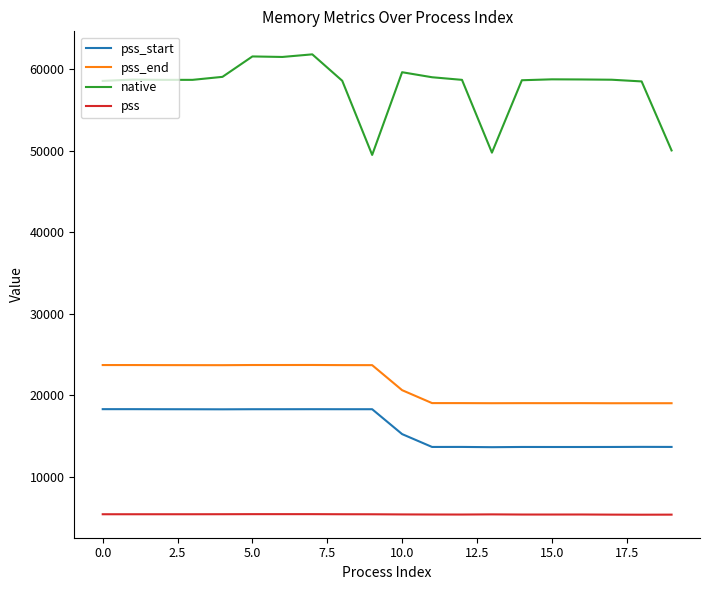

List the series in order of their peak value, lowest first.

pss, pss_start, pss_end, native